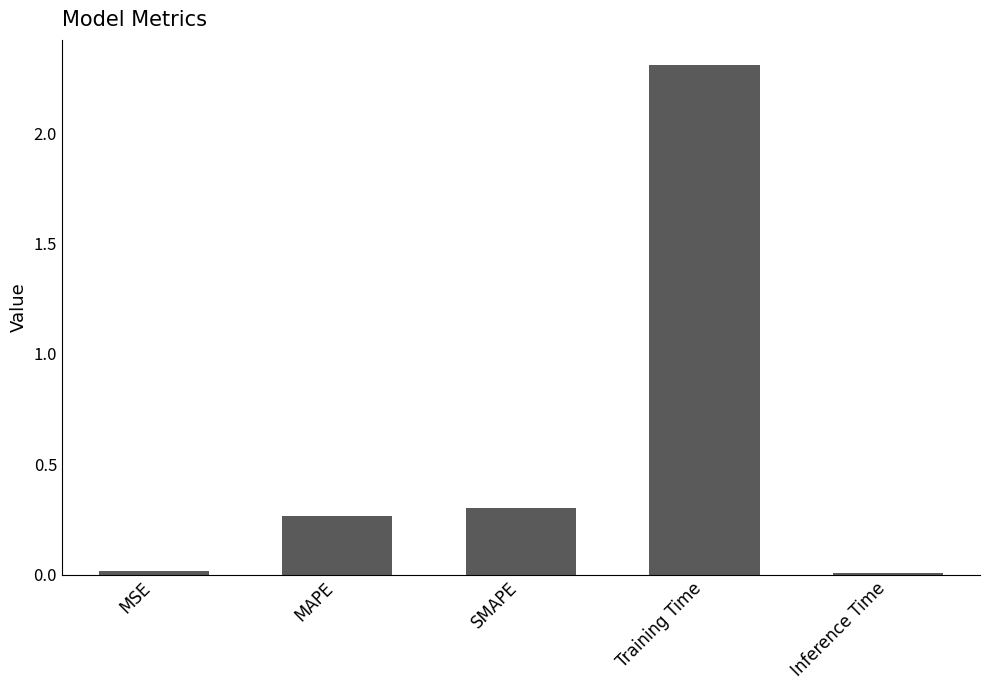

What is the sum of all values?

2.9